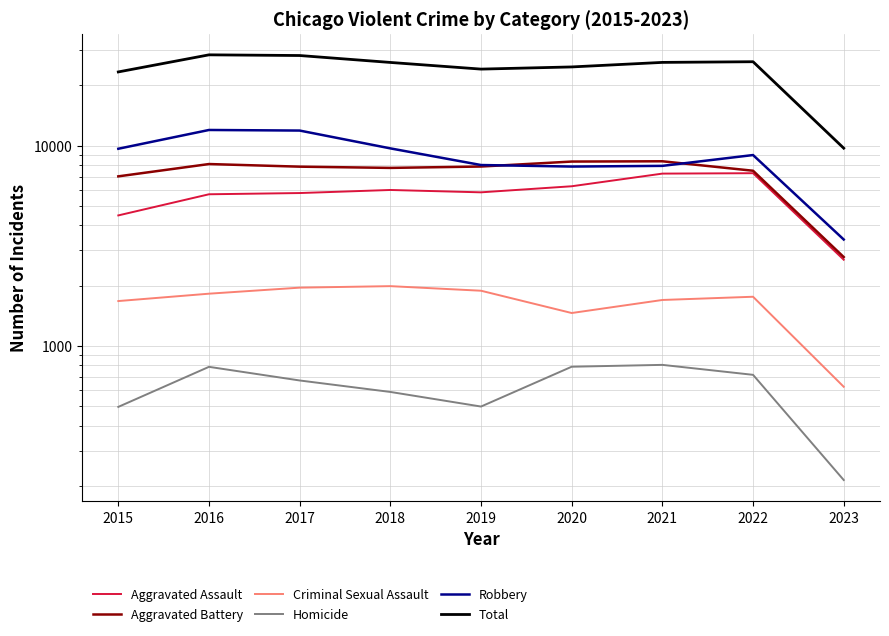

How many data points does each series have?

9